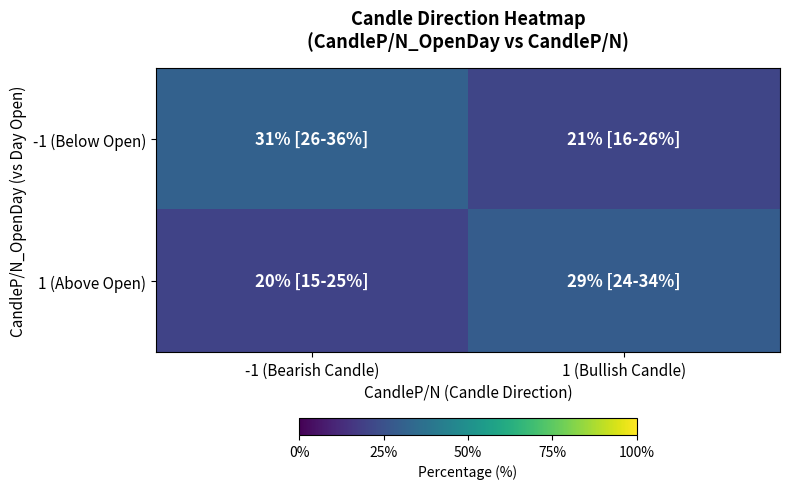

Reading left to right, transcribe all the data shown in this chart.

-1 (Below Open): -1 (Bearish Candle)=31	1 (Bullish Candle)=21
1 (Above Open): -1 (Bearish Candle)=20	1 (Bullish Candle)=29